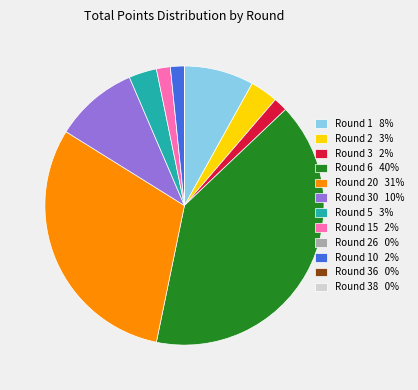

Is there a majority slice in this chart?

No